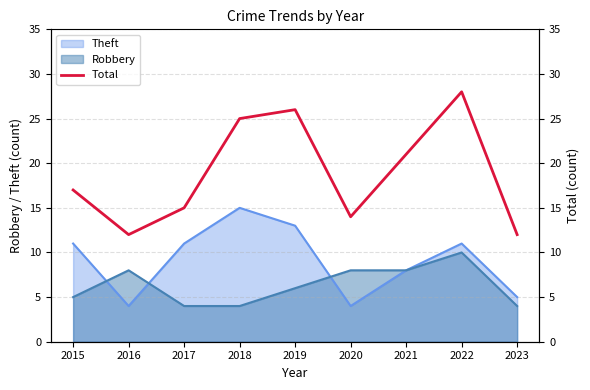

At which label is the value closest to 20?

2021